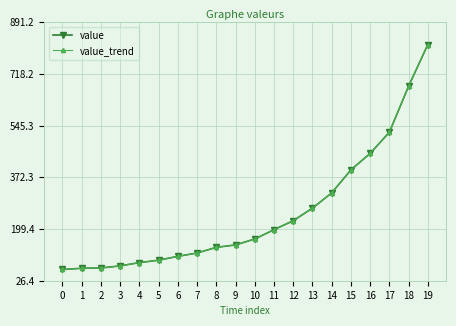

True or false: value_trend has a value of 91 at 10.

False